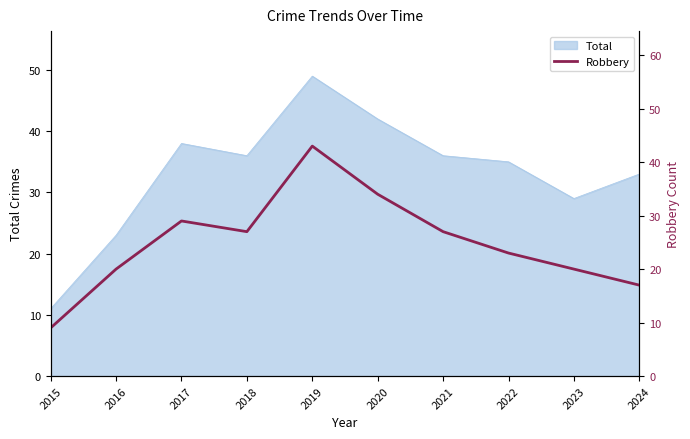

Where is the data nearest to the value 26?

2018